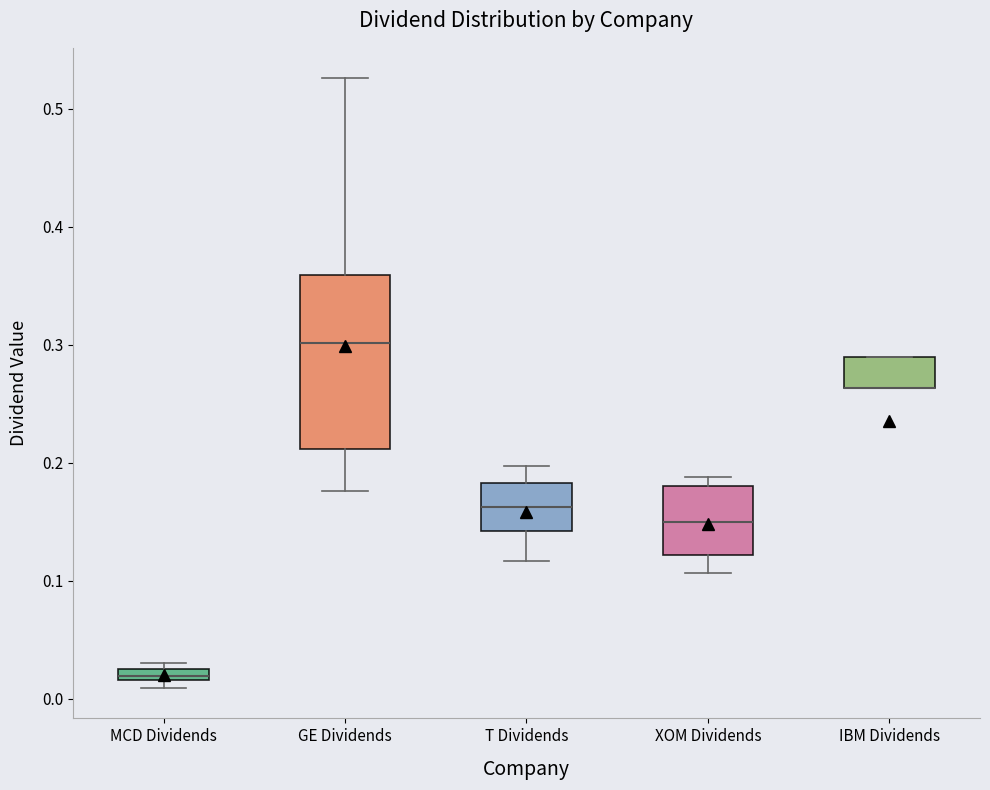

Comparing the boxes themselves (not the whiskers), which one is the tallest?

GE Dividends